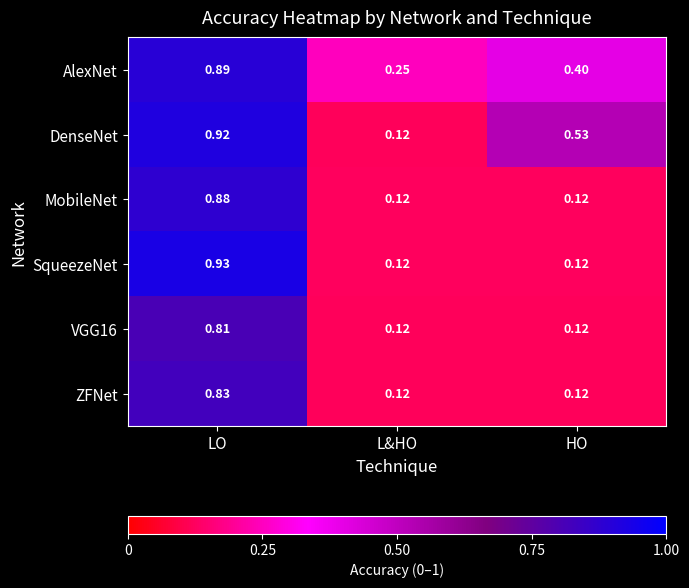

Between L&HO and HO, which series saw the biggest shift?

DenseNet